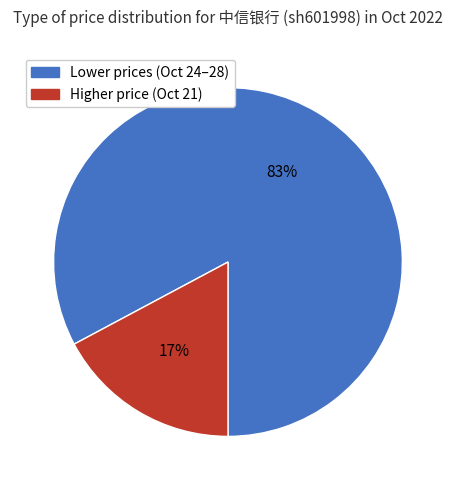

To the nearest percent, what is the average slice percentage?

50%